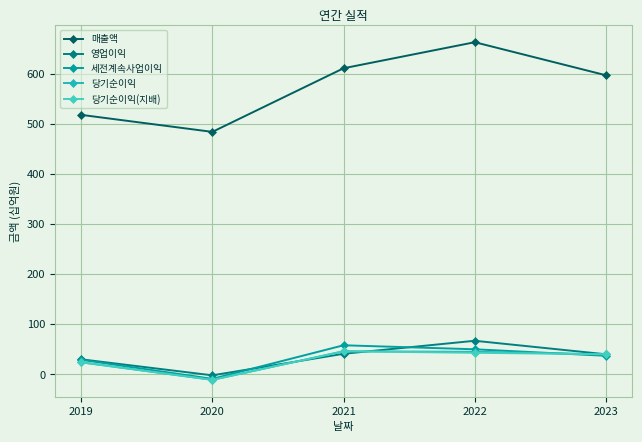

Where is 세전계속사업이익 nearest to the value 24?

2019